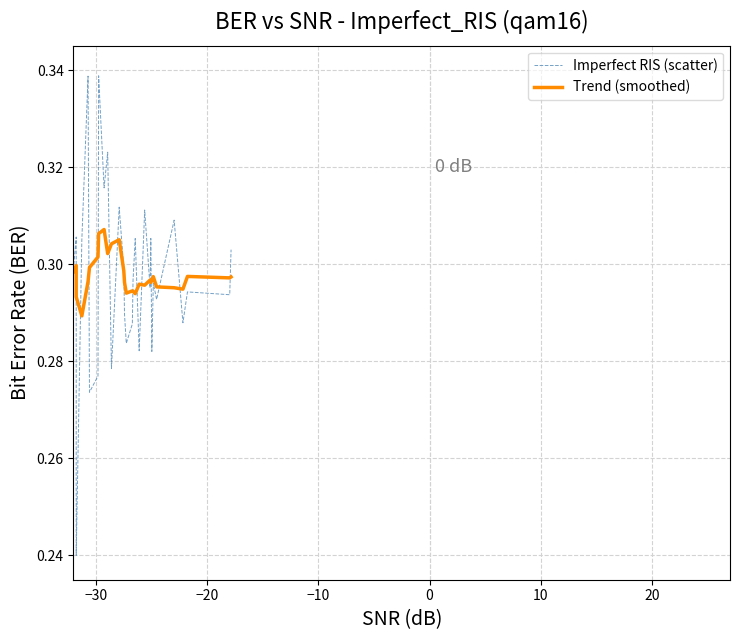

Which series has the widest spread of values?

Imperfect RIS (scatter)